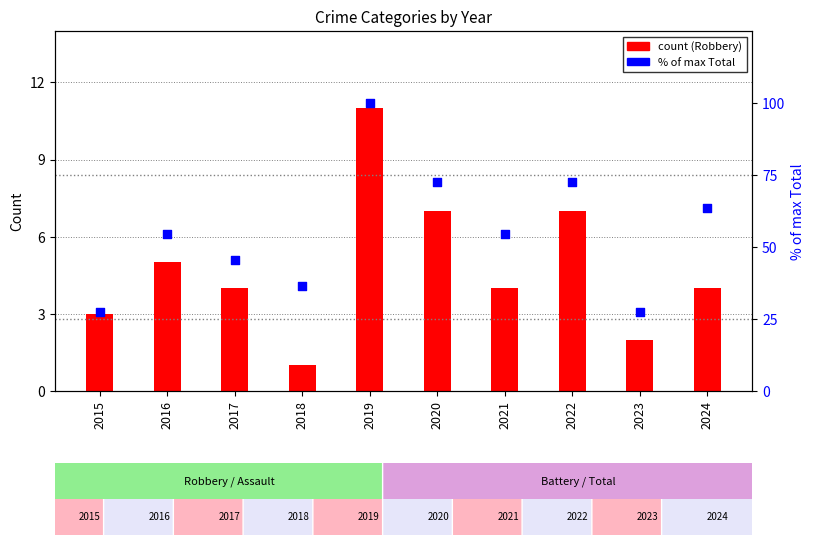

At which category is the sum across all series the highest?

2019